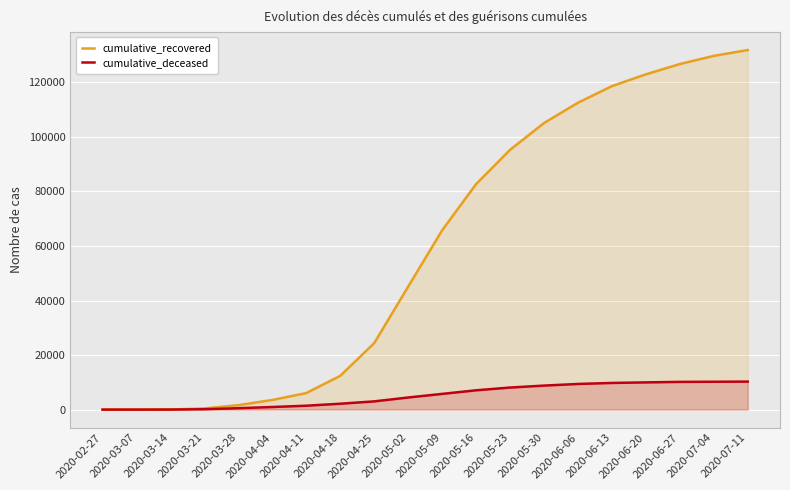

Reading left to right, what are all the values shown in this chart?

cumulative_recovered: 3	10	63	424	1634	3539	6072	12384	24392	45103	65765	82699	95262	105093	112541	118634	122959	126741	129729	131868
cumulative_deceased: 0	1	20	141	519	952	1428	2158	3021	4440	5765	7083	8093	8808	9408	9777	9985	10167	10220	10270